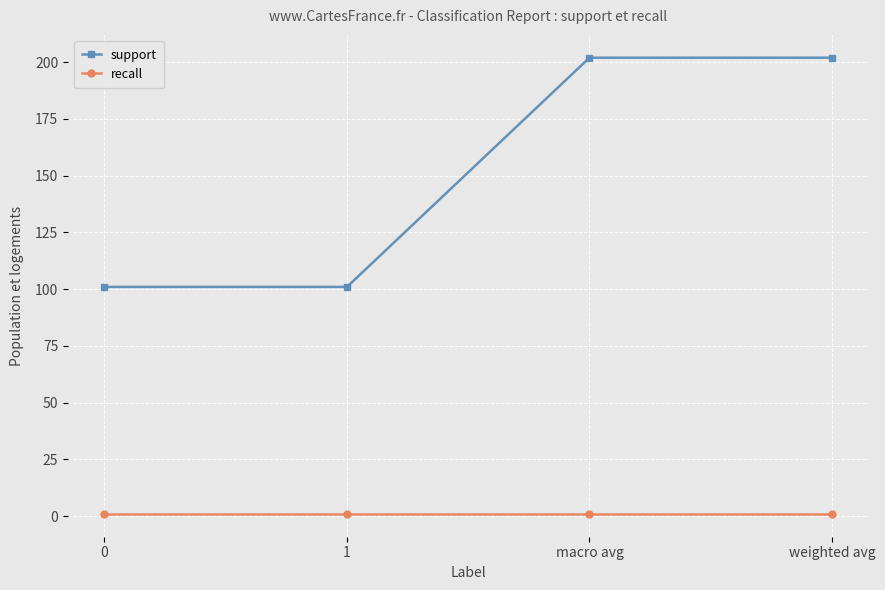

Reading right to left, list all the values displayed in this chart.

support: weighted avg=202.0	macro avg=202.0	1=101.0	0=101.0
recall: weighted avg=1.0	macro avg=1.0	1=1.0	0=1.0